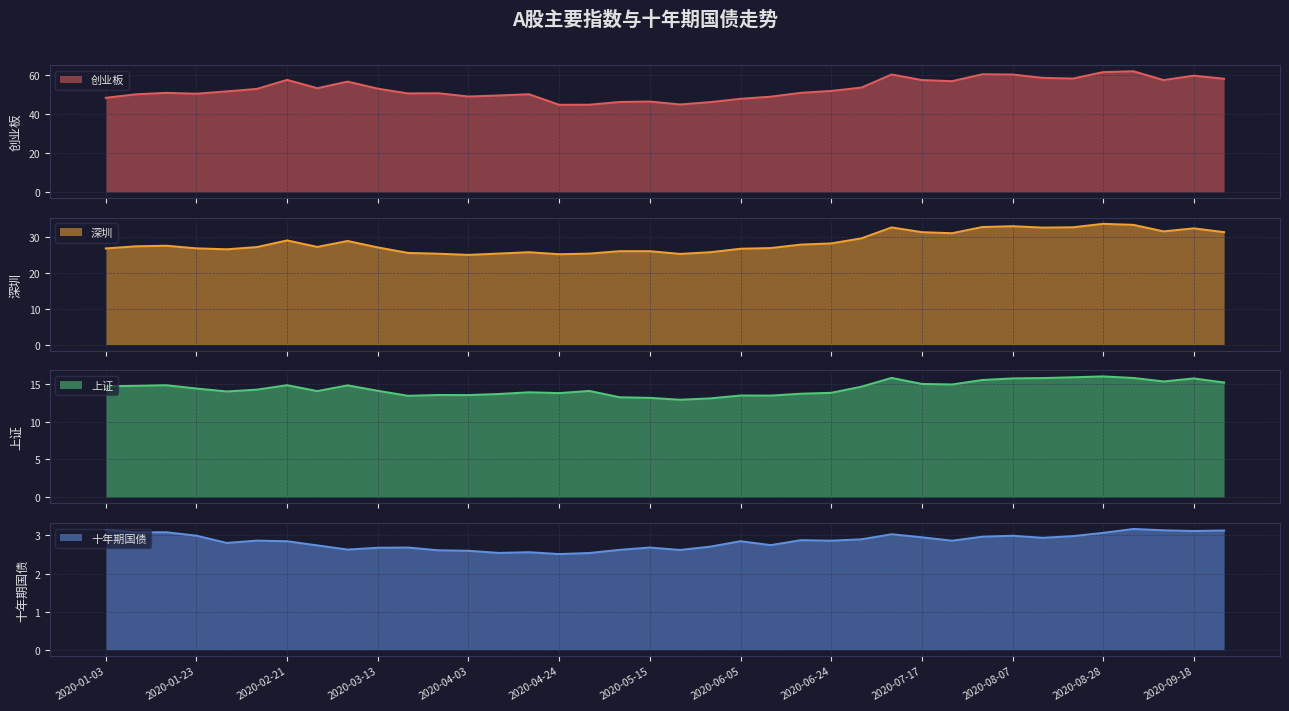

List the series in order of their overall mean, highest first.

创业板, 深圳, 上证, 十年期国债